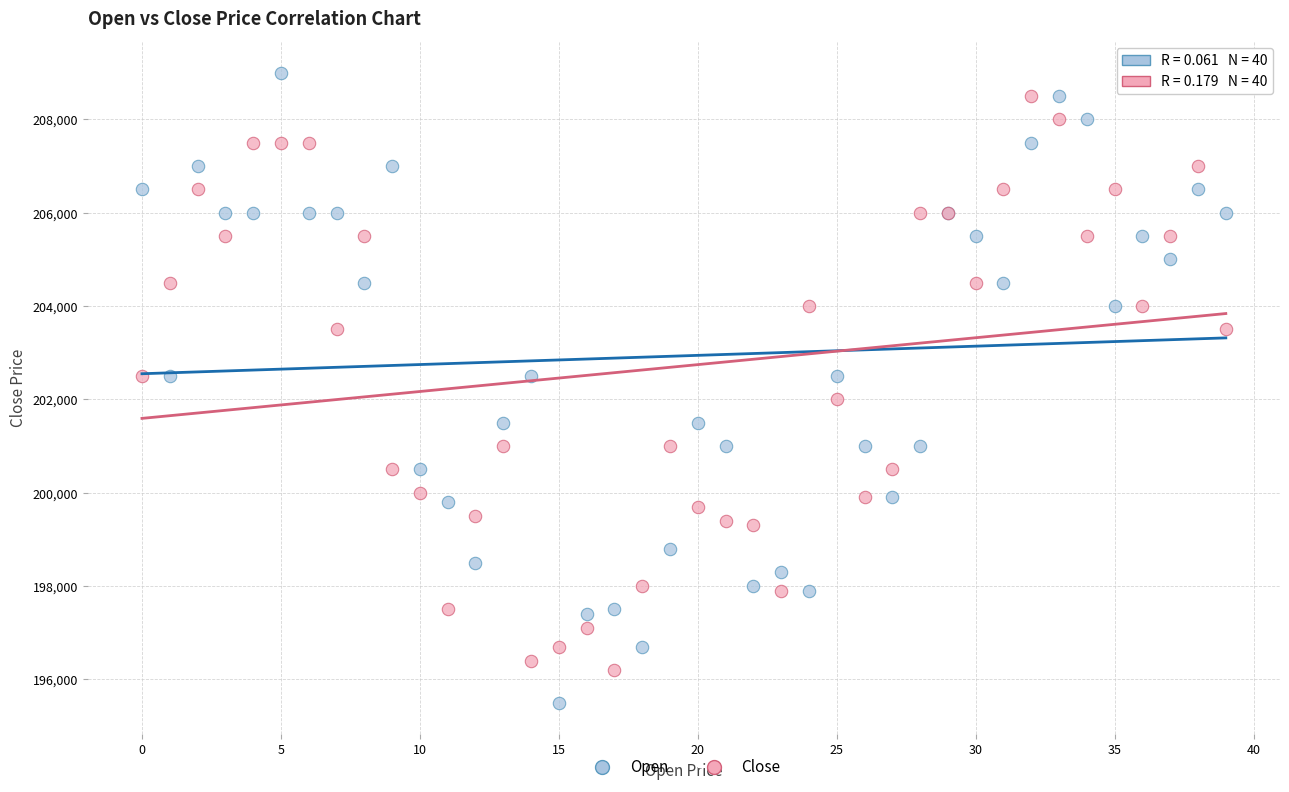

Which series reaches the minimum Y coordinate?

Open